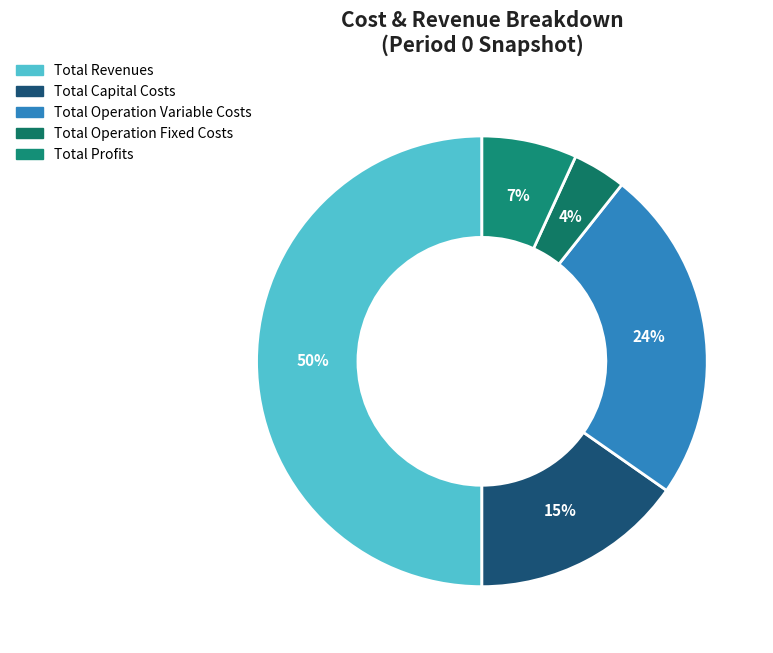

What percentage is the Total Operation Variable Costs slice, to the nearest percent?

24%